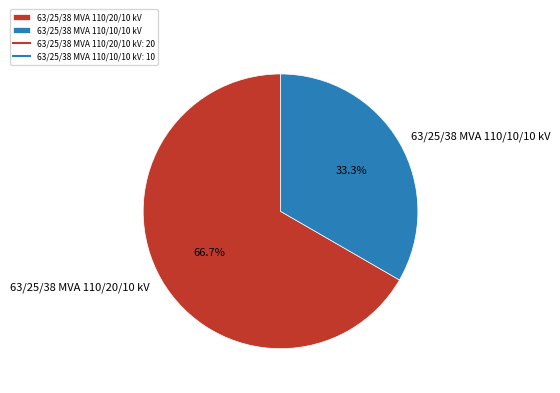

How many slices are in this pie chart?

2